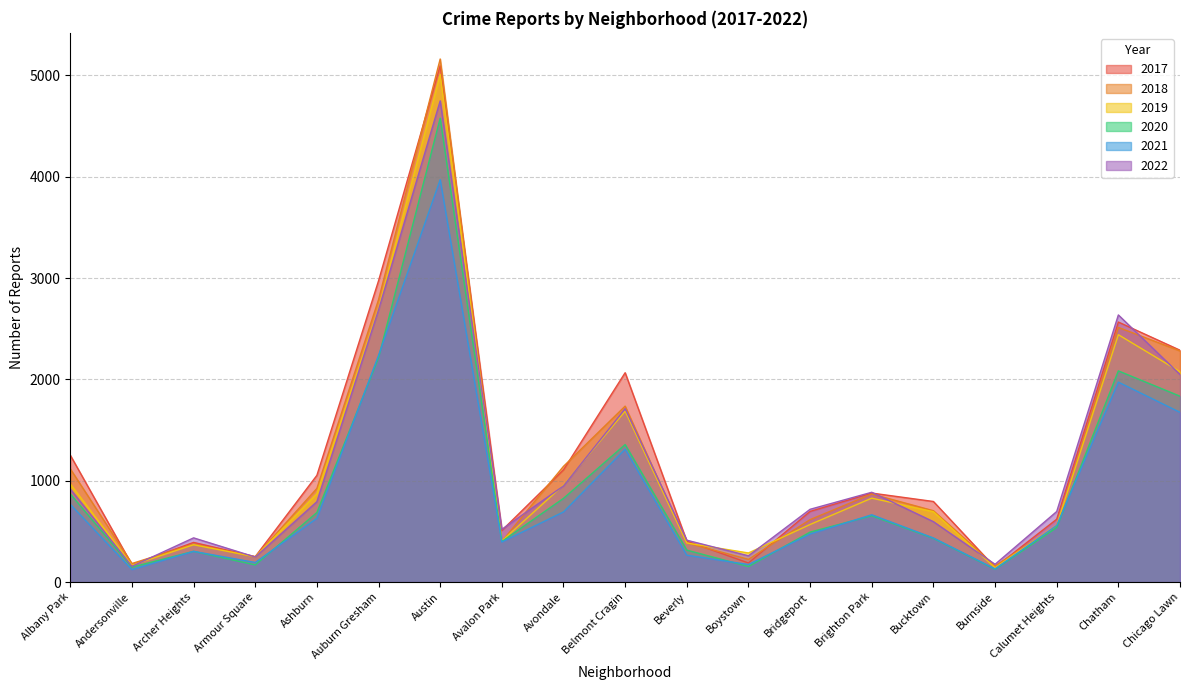

Which has a higher value, Belmont Cragin or Calumet Heights?

Belmont Cragin